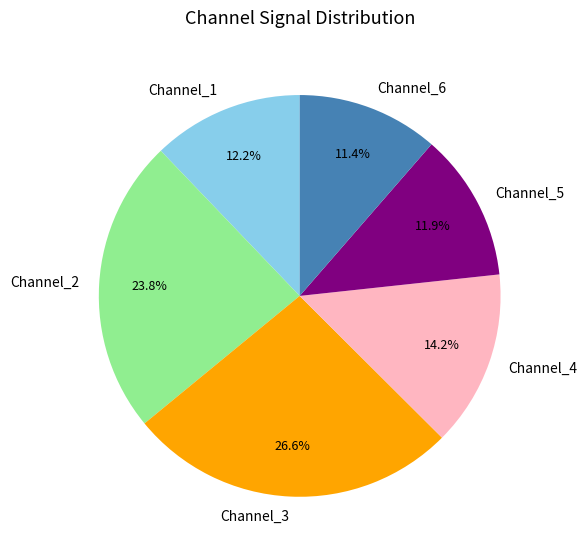

What percentage is the Channel_2 slice, to the nearest percent?

24%